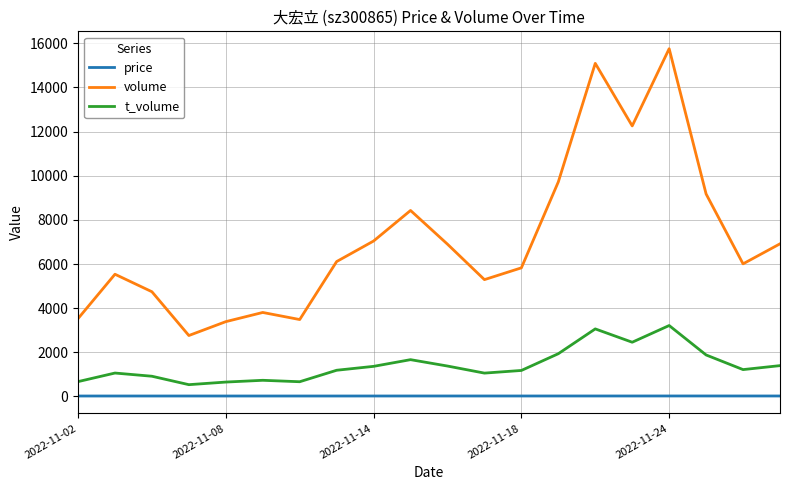

True or false: price and volume cross at least once.

False